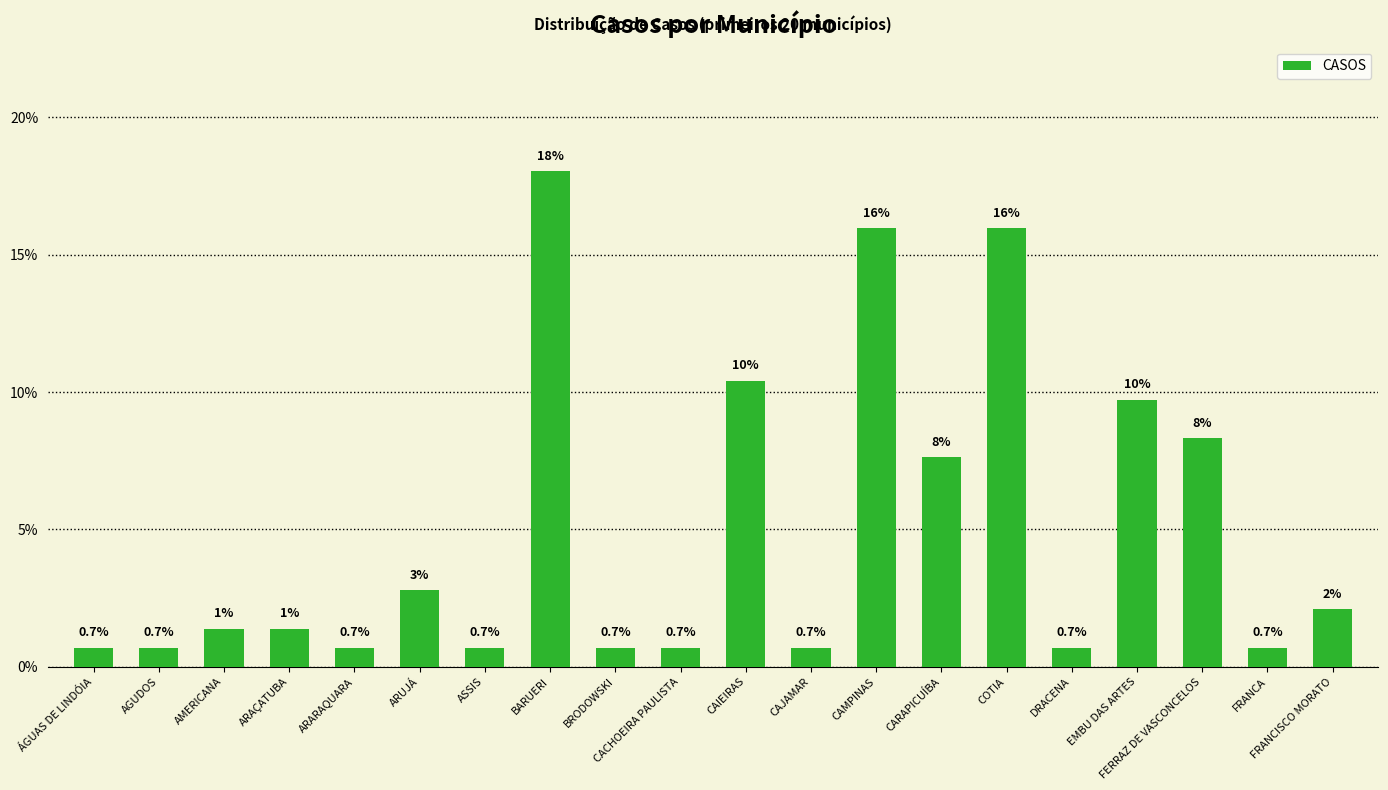

At which category does the chart reach its peak across all series?

BARUERI